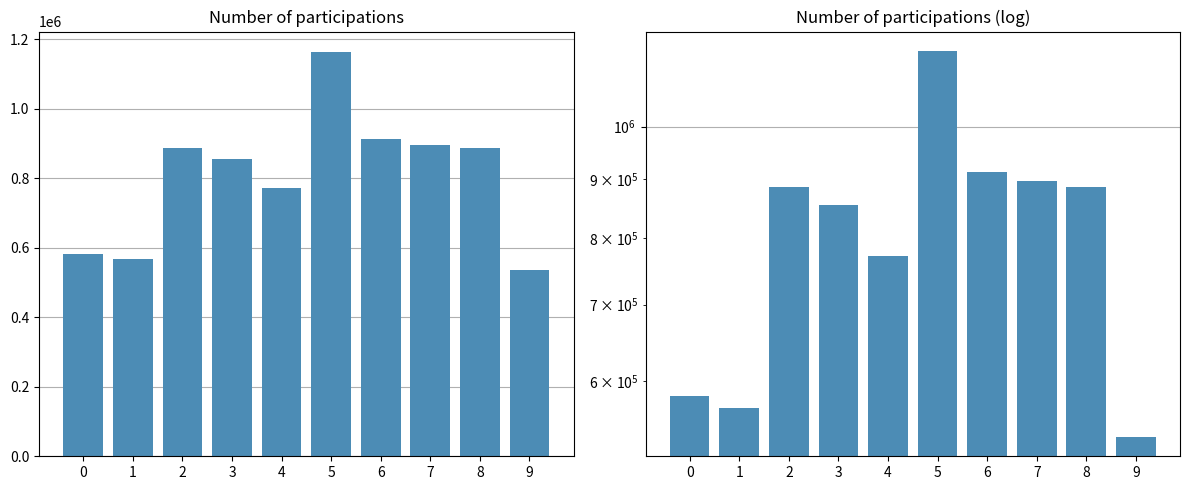

Reading left to right, transcribe all the data shown in this chart.

0=582599	1=568753	2=885781	3=854629	4=771450	5=1163952	6=912451	7=896086	8=886025	9=536794